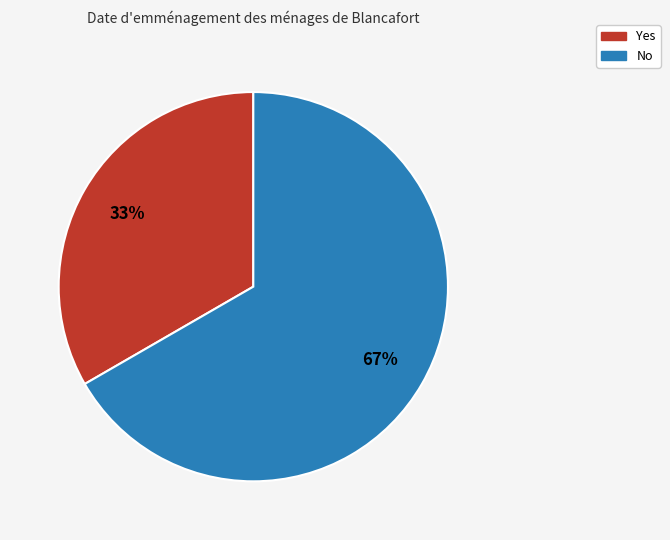

Which category accounts for the majority?

No